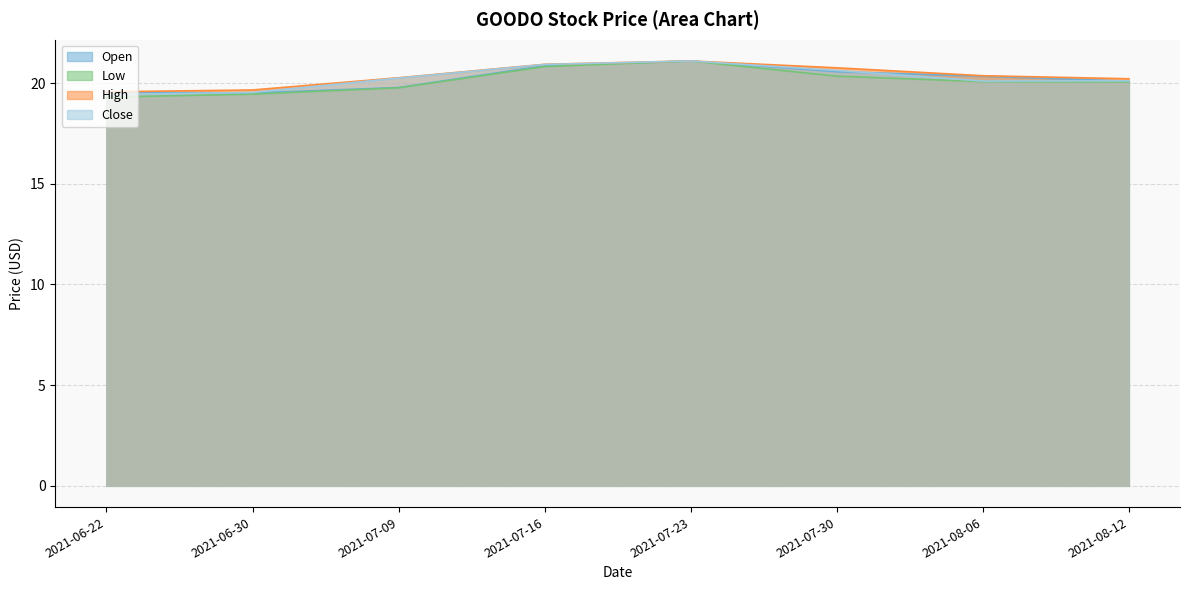

True or false: High and Low cross at least once.

False